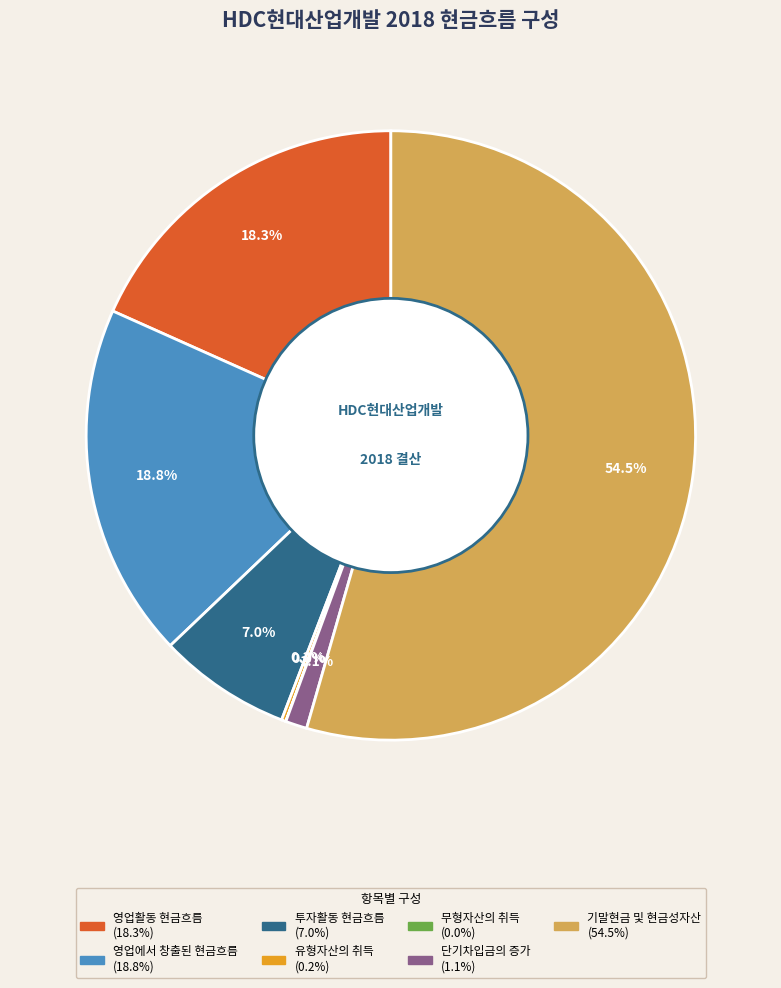

Does any single category account for the majority?

Yes